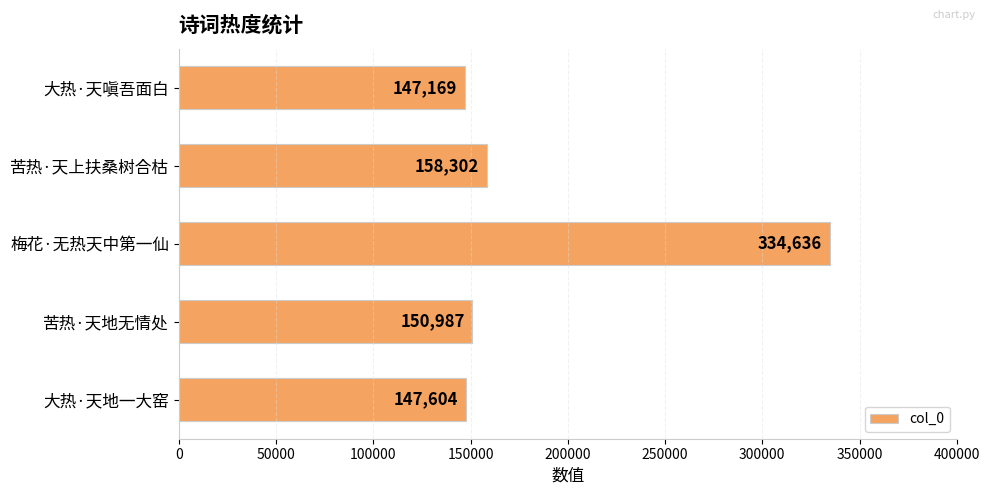

List the labels in order of value, largest first.

梅花·无热天中第一仙, 苦热·天上扶桑树合枯, 苦热·天地无情处, 大热·天地一大窑, 大热·天嗔吾面白